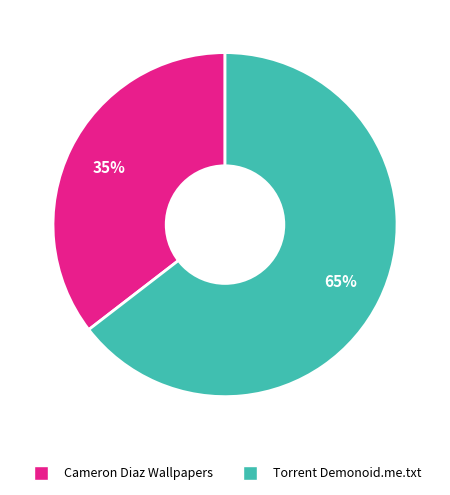

Does any single category account for the majority?

Yes